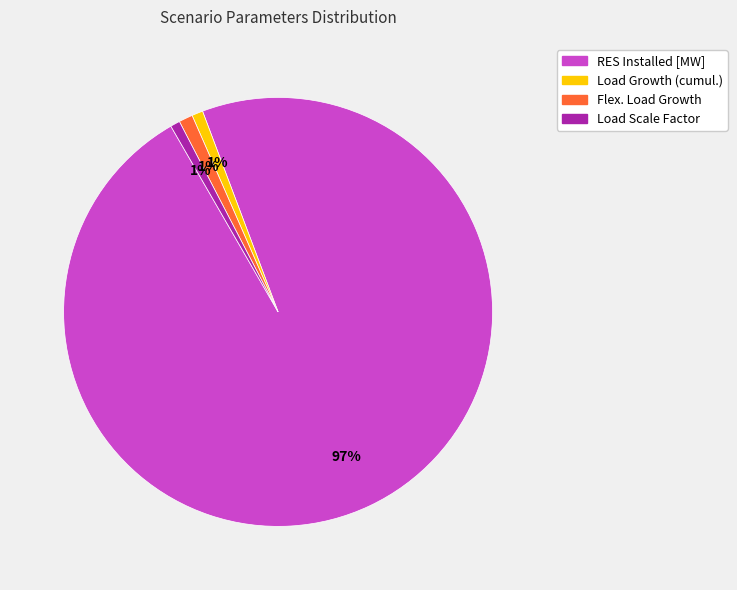

To the nearest percent, what is the average slice percentage?

25%